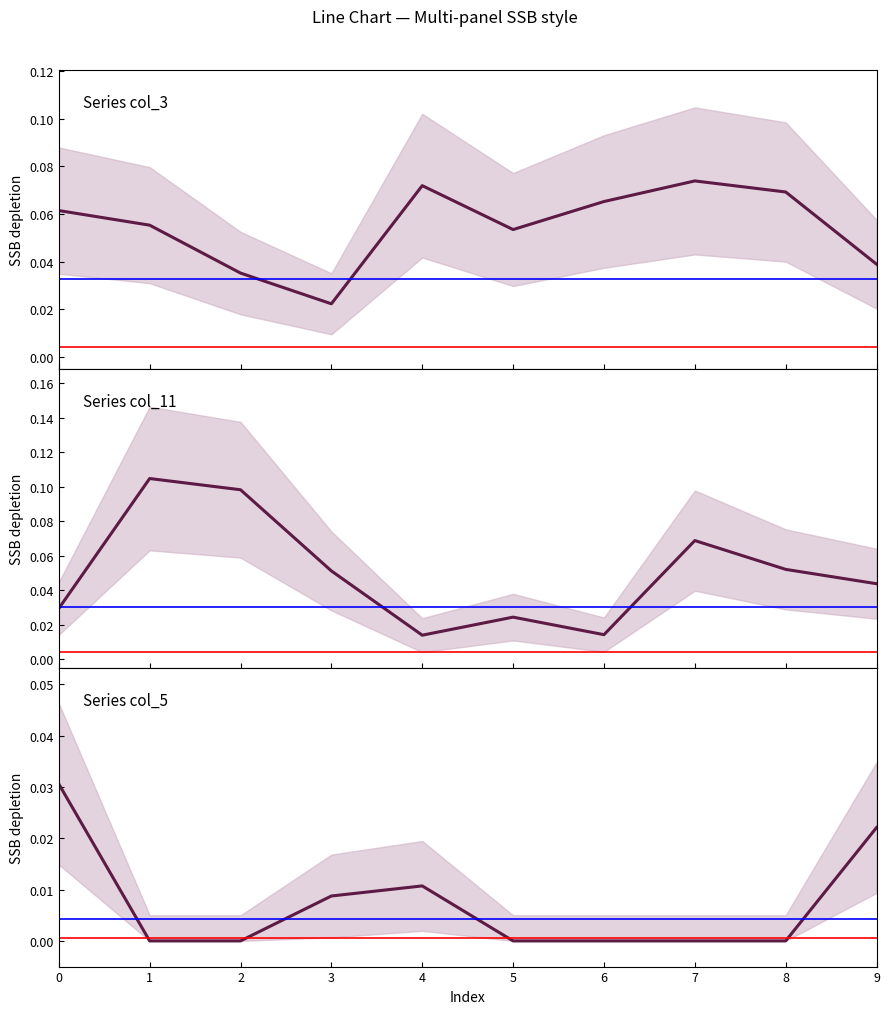

What is the total value across all series at 0?

0.1